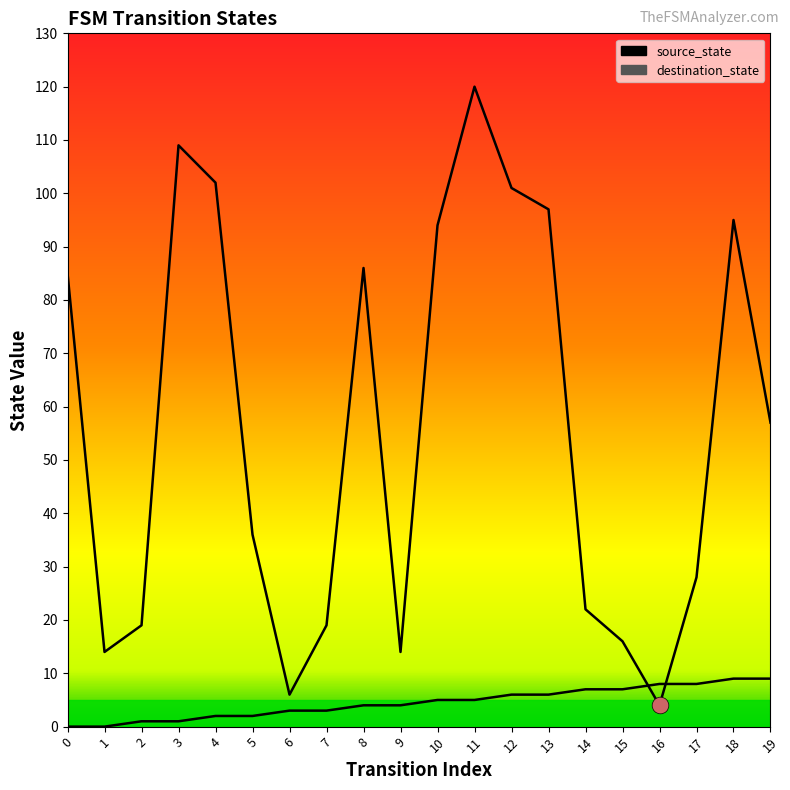

Is this an area chart (filled region under the line)?

No